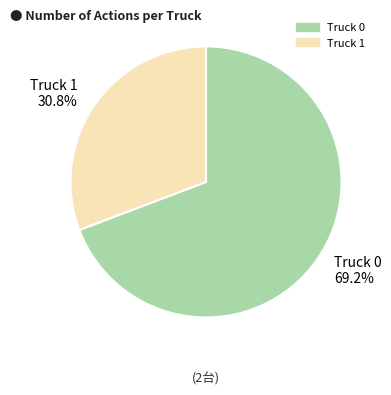

The Truck 1 slice represents 23% of the pie. True or false?

False